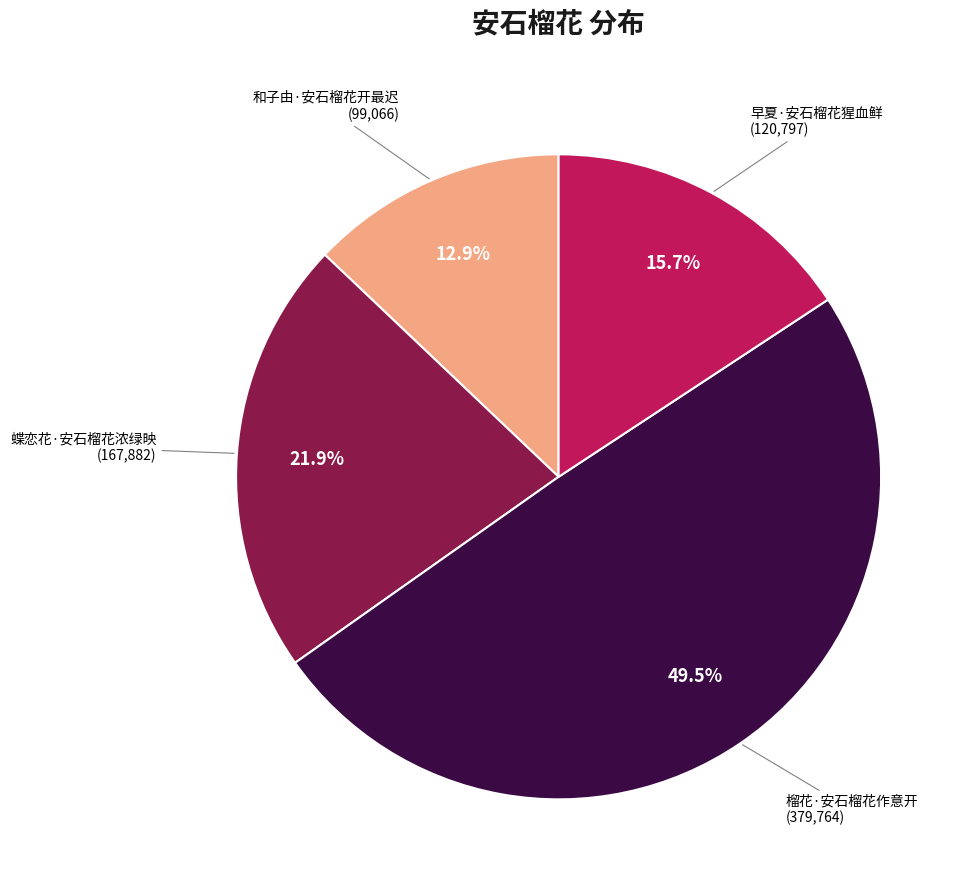

True or false: 和子由·安石榴花开最迟 accounts for 13% of the total.

True